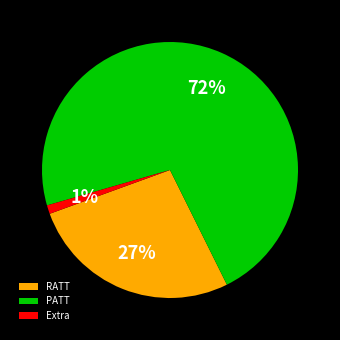

Do Extra and PATT together represent more than half of the pie?

Yes